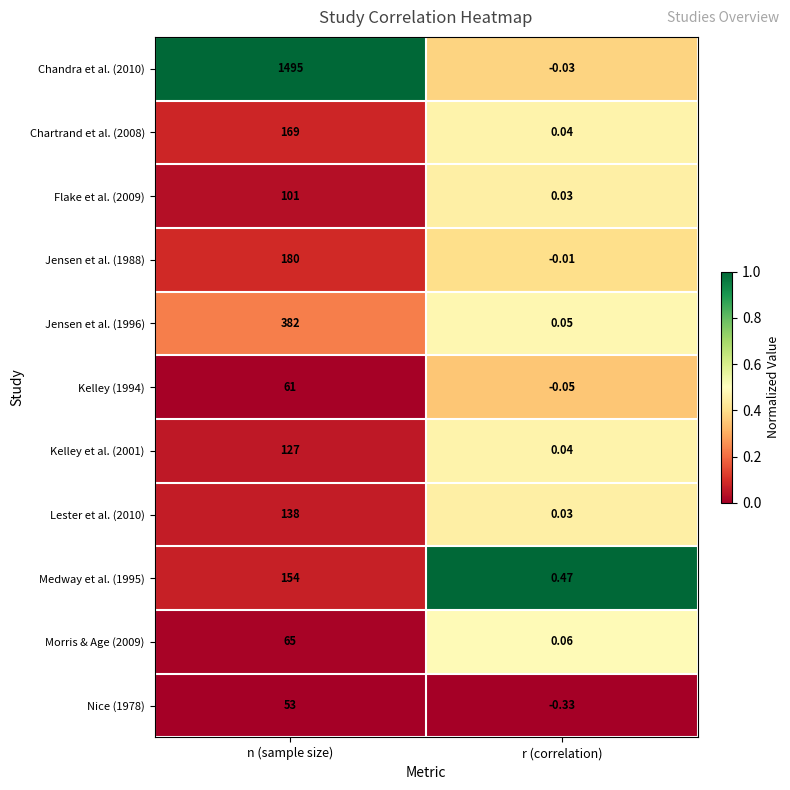

What is the total value across all series at r (correlation)?

0.3